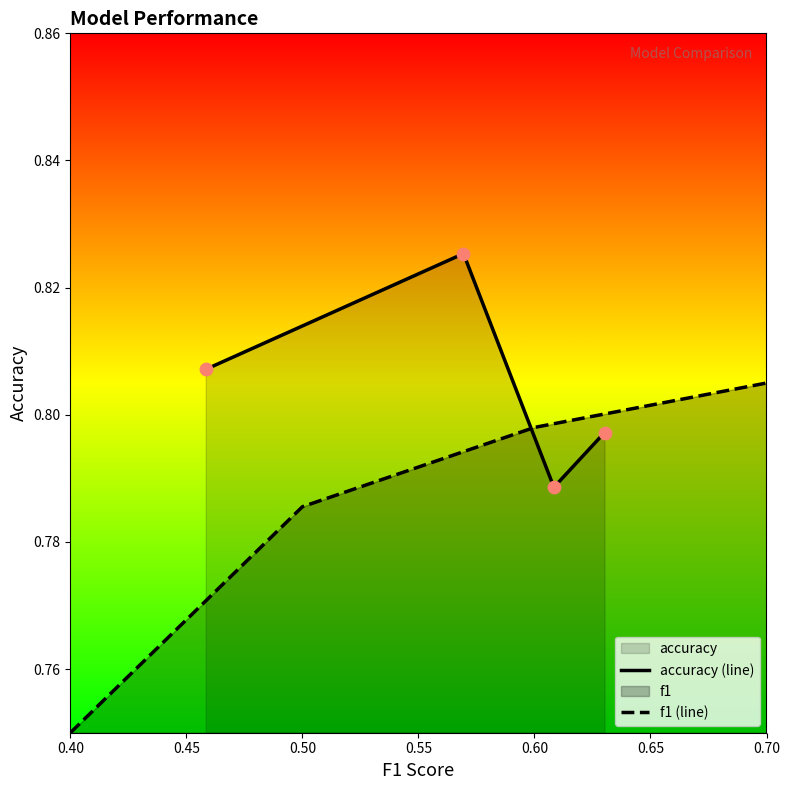

Which series has the largest total across all categories?

accuracy (line)